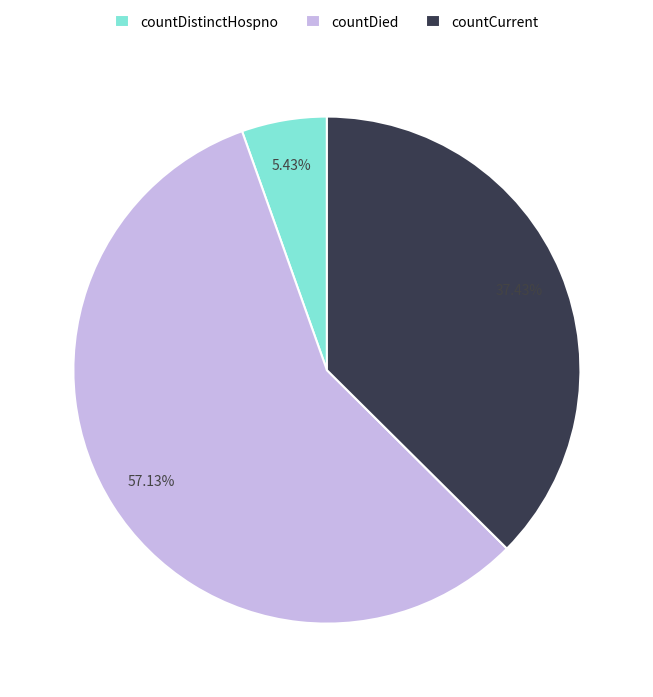

True or false: countDistinctHospno accounts for 5% of the total.

True